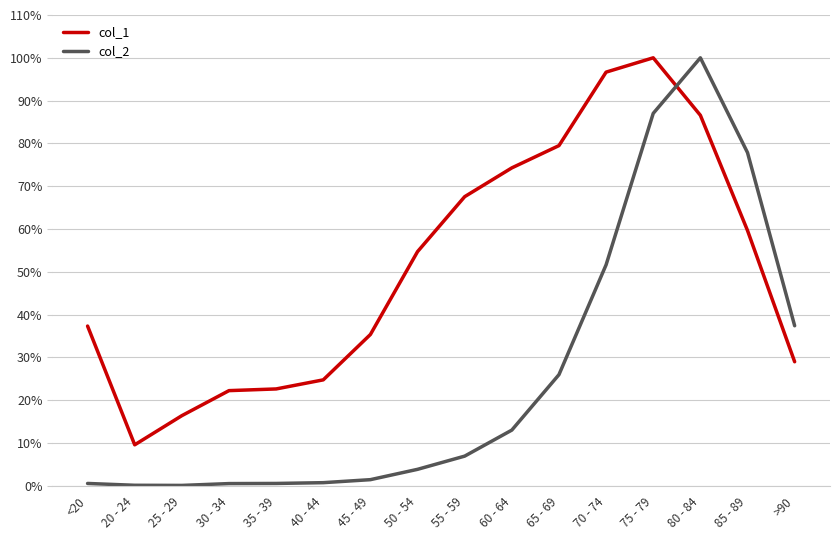

True or false: col_1 has a value of 0.9 at 85 - 89.

False